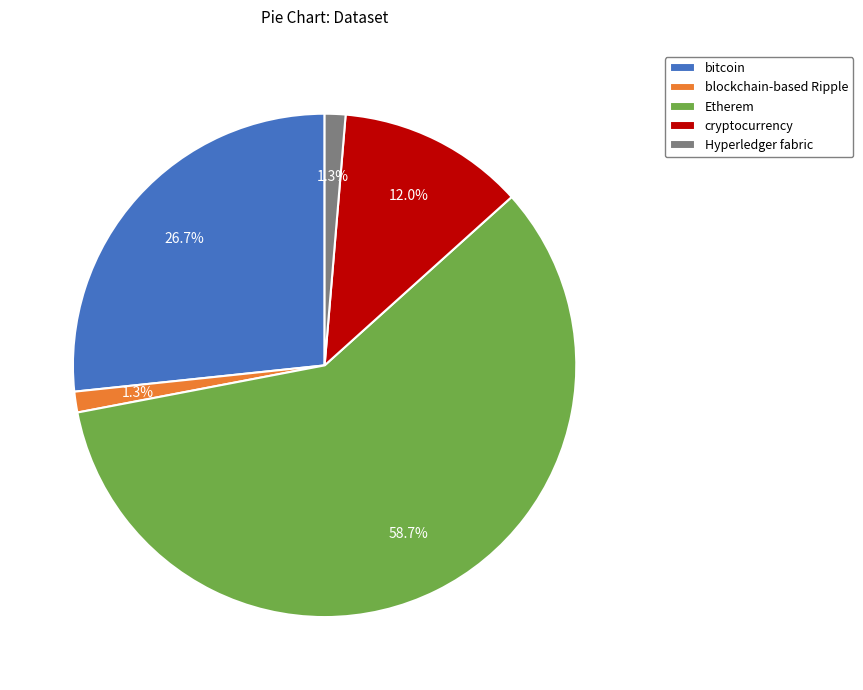

Approximately how many times larger is the value at cryptocurrency compared to Etherem?

0.2